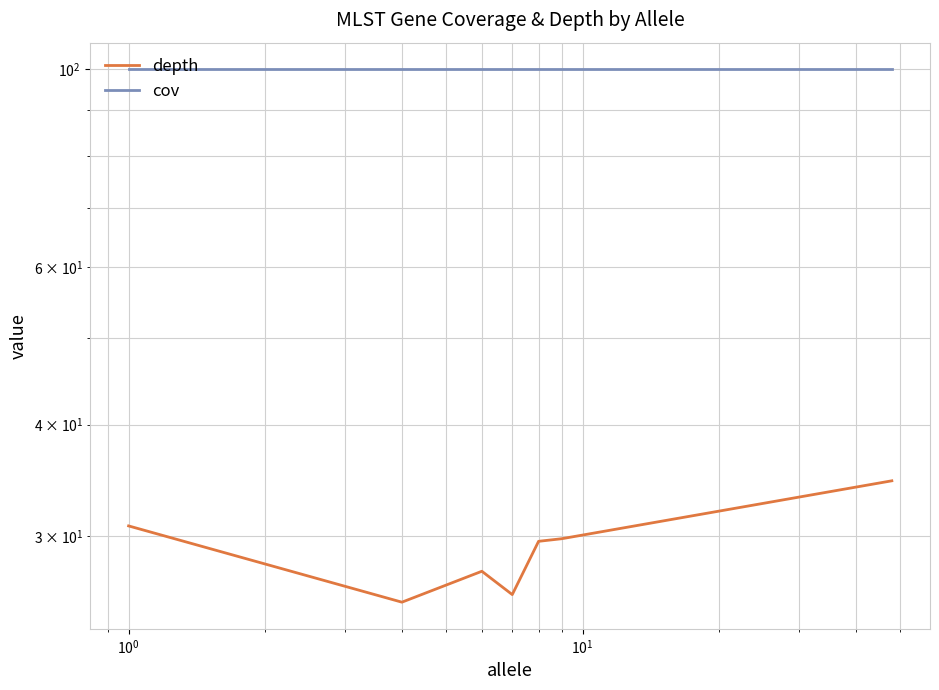

List the series in order of their peak value, highest first.

cov, depth